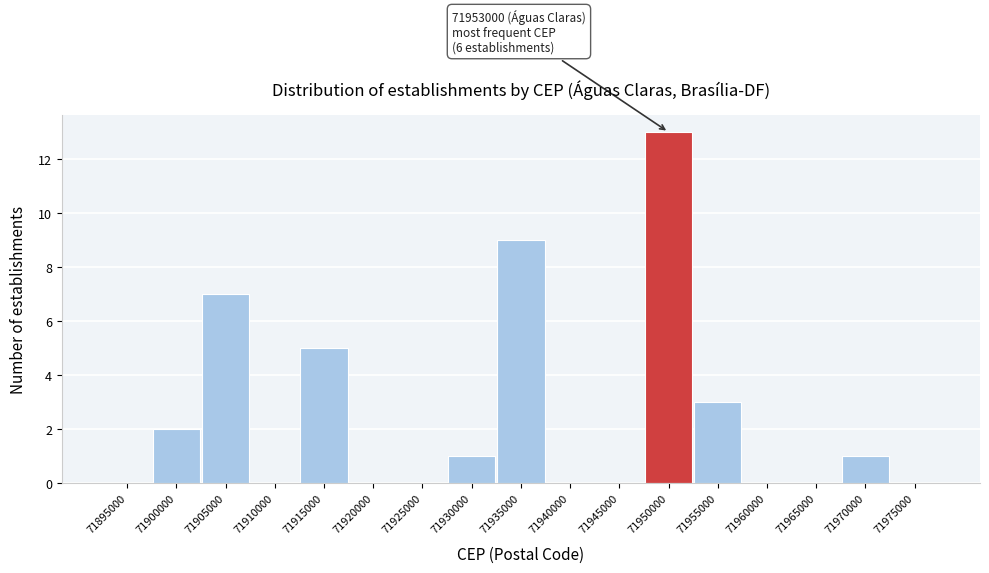

Reading left to right, extract all data points from this chart.

71895000=0	71900000=2	71905000=7	71910000=0	71915000=5	71920000=0	71925000=0	71930000=1	71935000=9	71940000=0	71945000=0	71950000=13	71955000=3	71960000=0	71965000=0	71970000=1	71975000=0